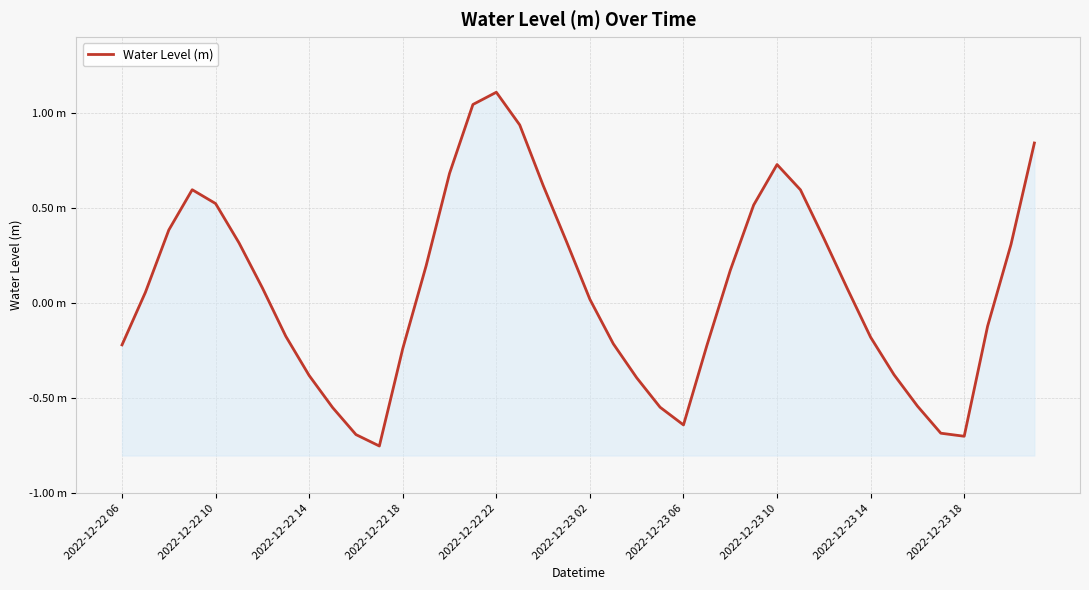

How many negative values are there?

18